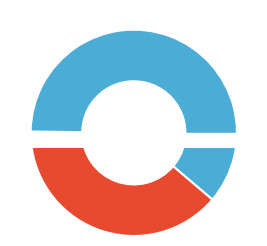

Is it true that 岳阳馆中望洞庭湖 (1158639) is 61% of the pie?

True